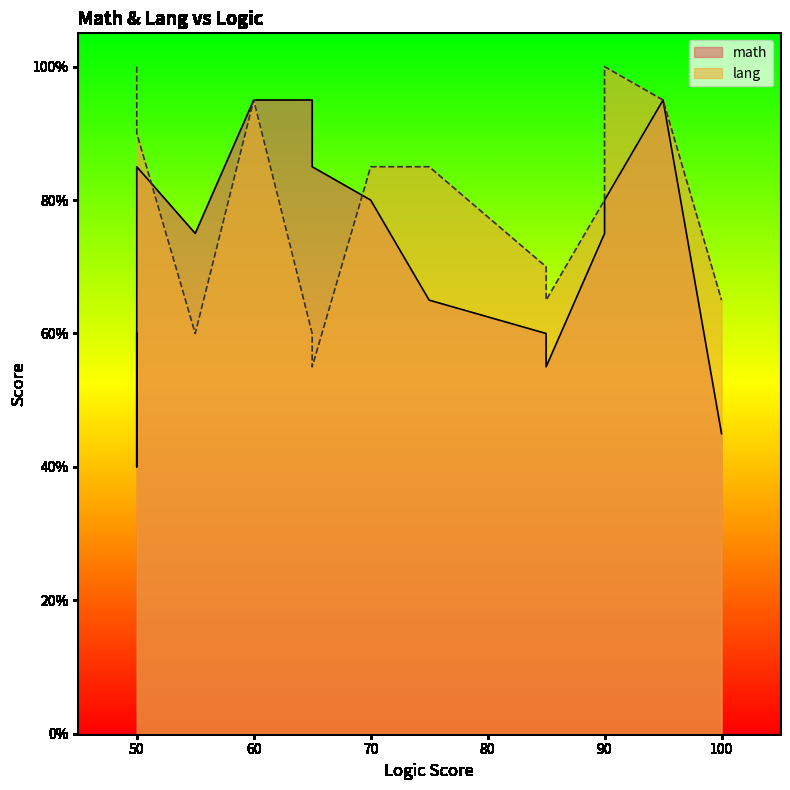

Rank the series at 8 from highest to lowest value.

lang, math